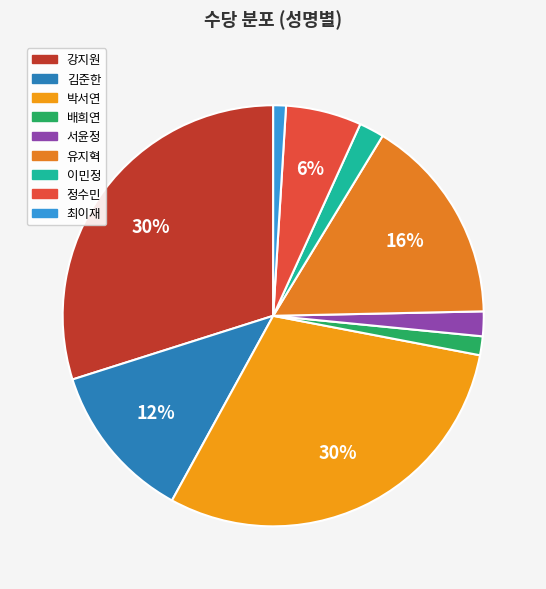

Is 이민정 the majority of the pie?

No